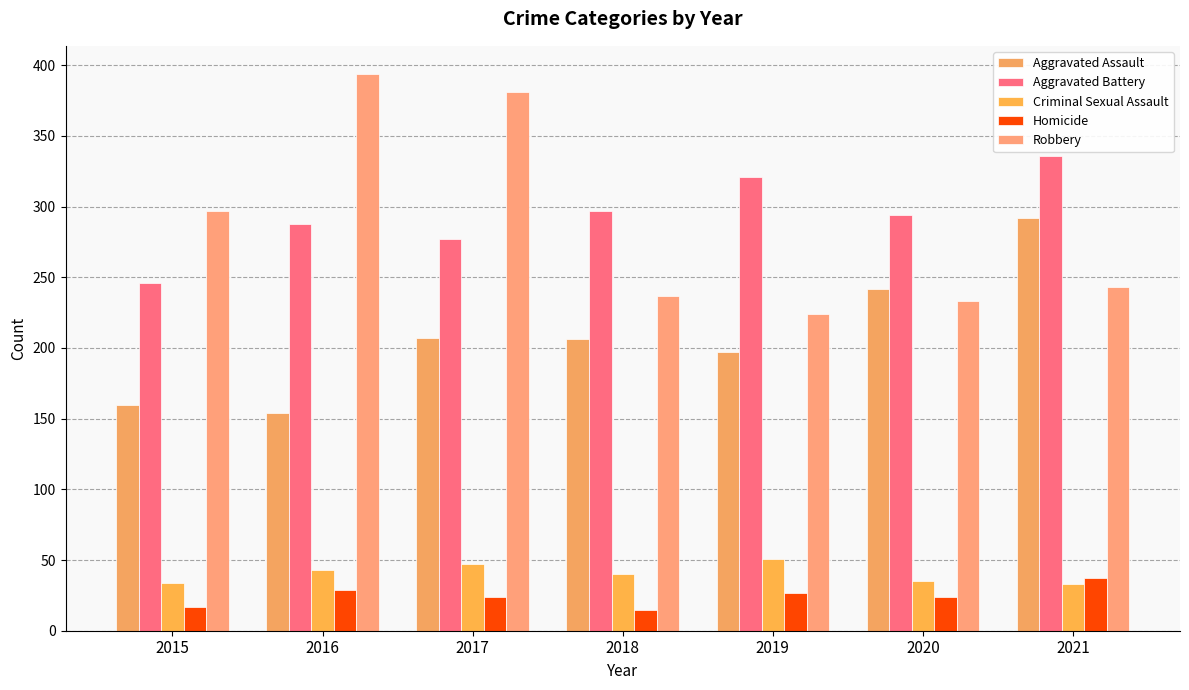

Reading left to right, what are all the values shown in this chart?

Aggravated Assault: 160	154	207	206	197	242	292
Aggravated Battery: 246	288	277	297	321	294	336
Criminal Sexual Assault: 34	43	47	40	51	35	33
Homicide: 17	29	24	15	27	24	37
Robbery: 297	394	381	237	224	233	243